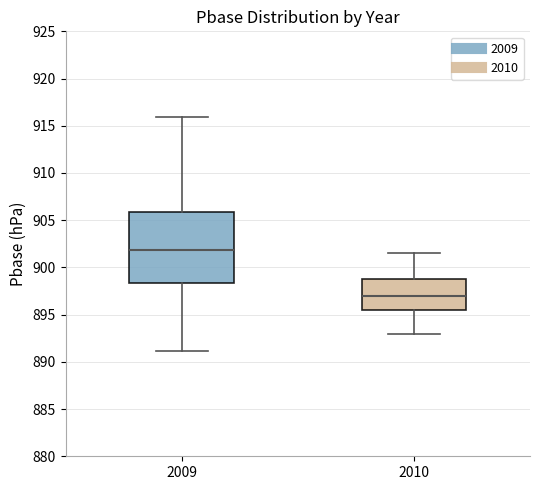

Reading left to right, transcribe this box plot: for each box, give where its median line is, the range the box spans, and where its two whiskers end, as read against the y-axis. The values are not printed on the chart, so give them approximately, as read against the axis.

2009: median 902.0, box 898.5 to 906.0, whiskers 891.0 to 916.0
2010: median 897.0, box 895.5 to 899.0, whiskers 893.0 to 901.5